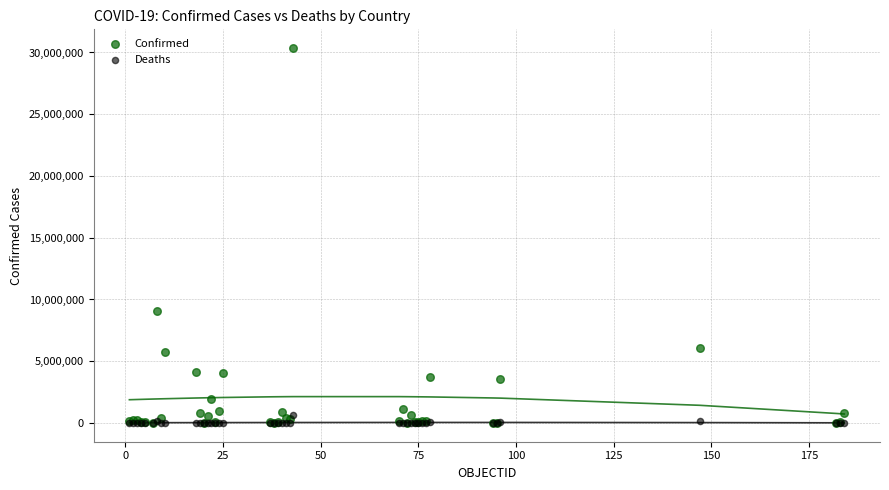

In the Confirmed series, what Y value is closest to 15181665?

9072230